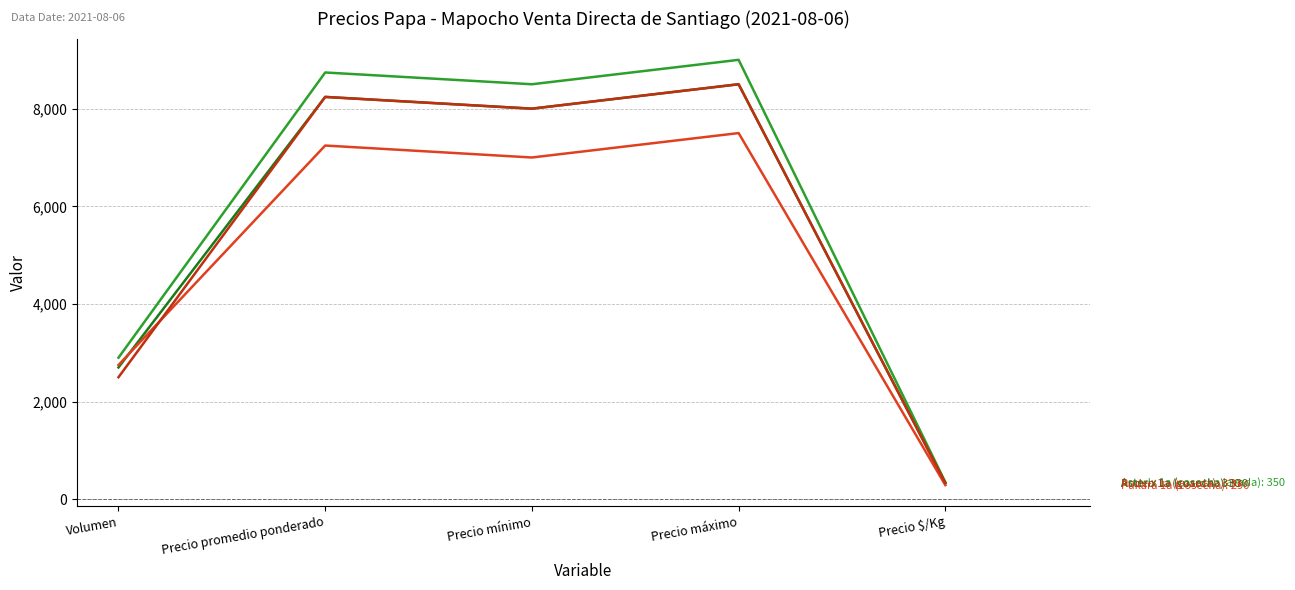

What is the smallest value displayed?

290